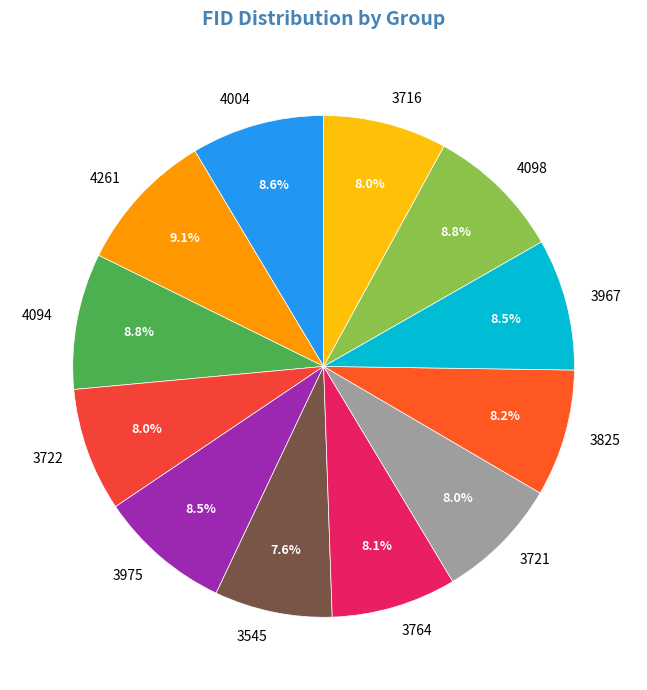

True or false: 4098 accounts for 9% of the total.

True